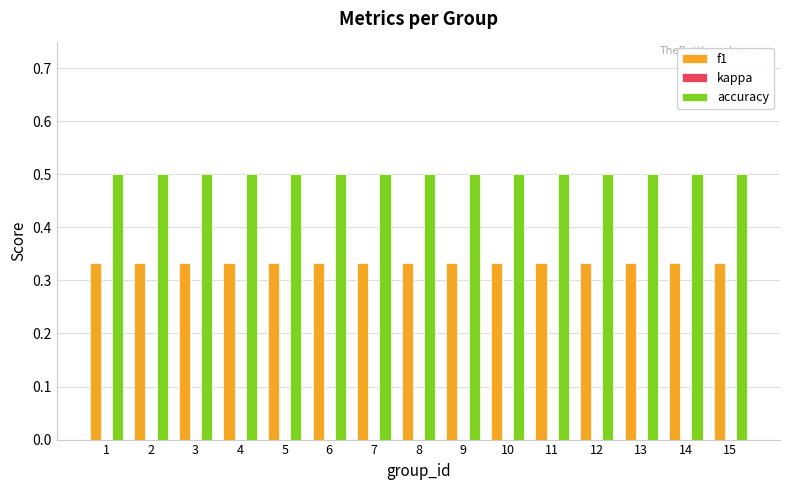

What is the minimum value for accuracy?

0.5